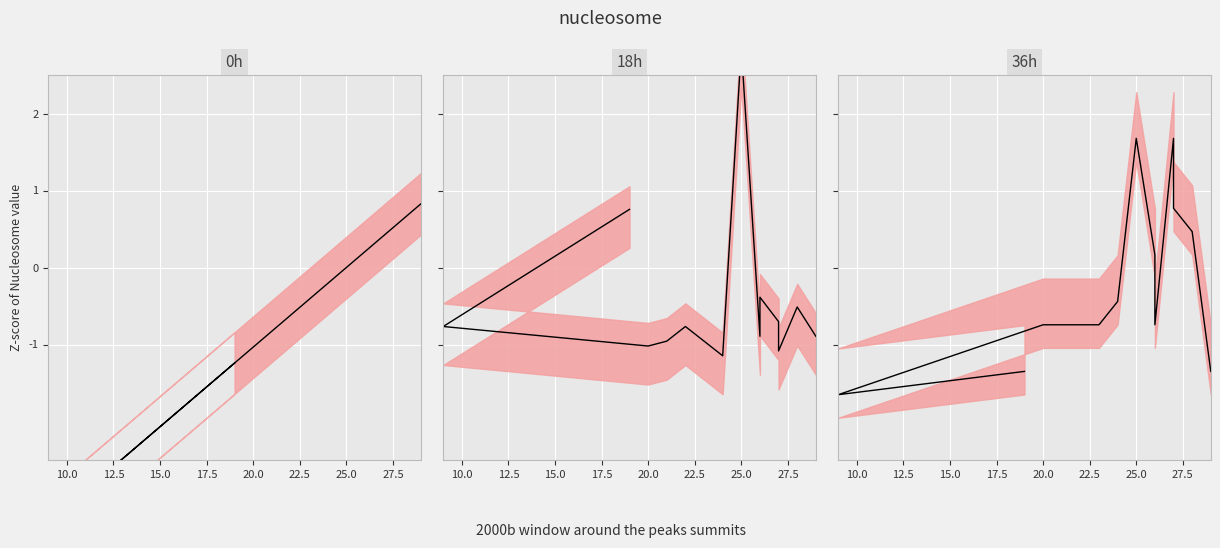

List the series in order of their overall mean, lowest first.

mean_18h, mean_0h, mean_36h